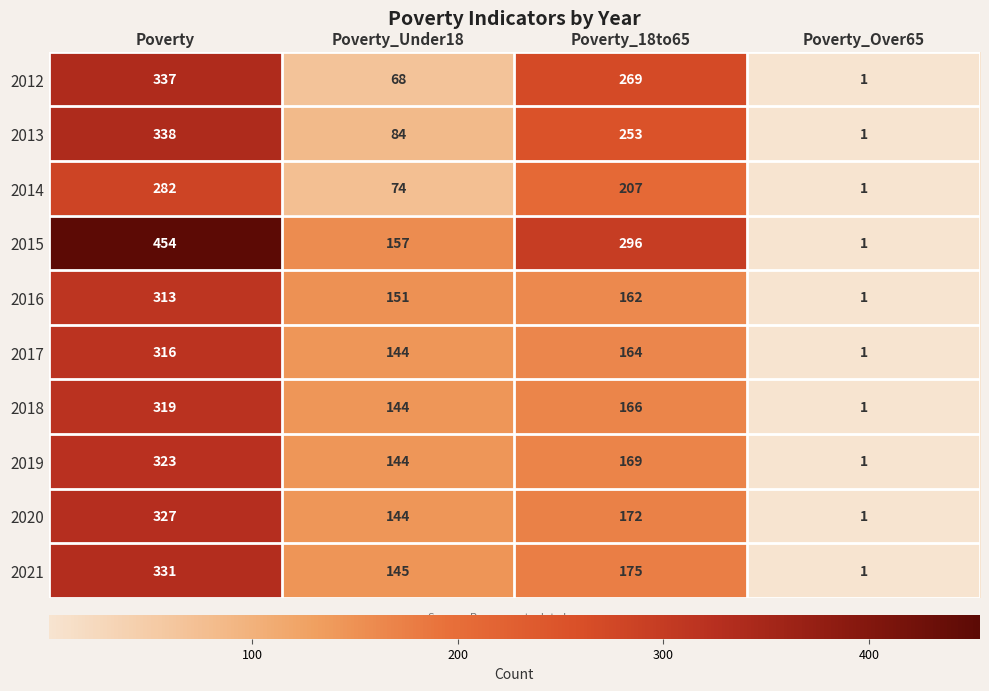

Which label corresponds to the smallest value in the chart?

Poverty_Over65